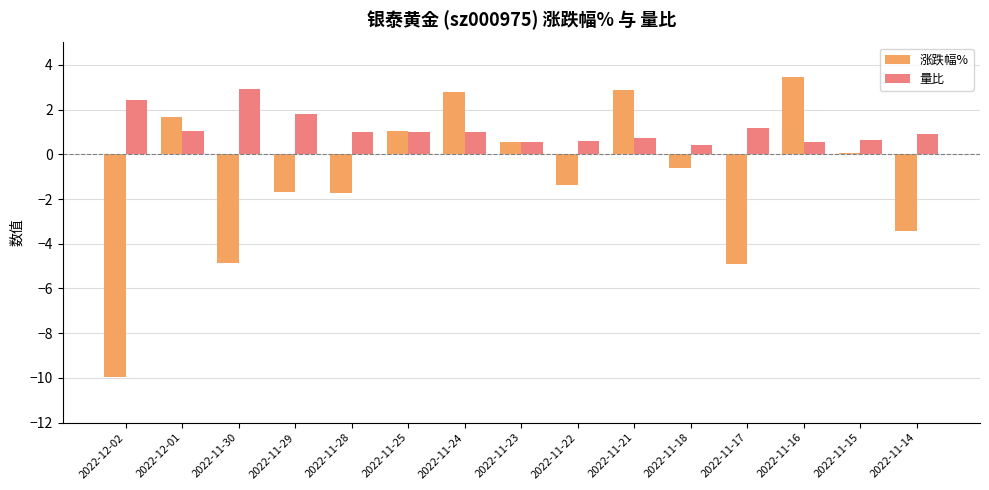

Which series has the largest total across all categories?

量比